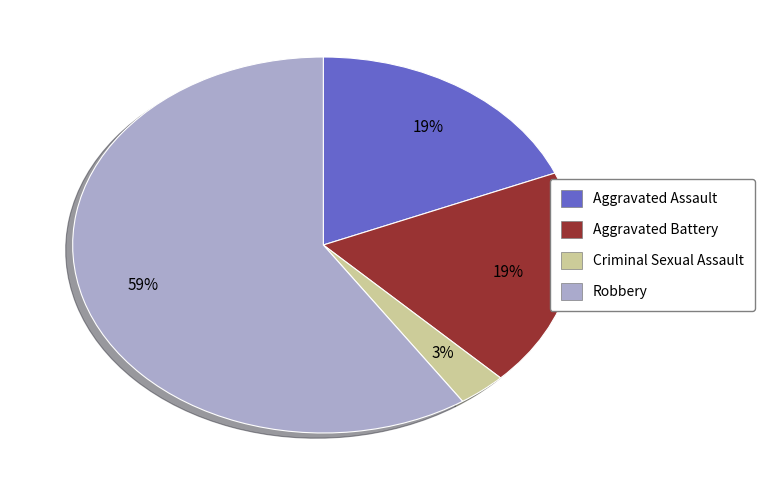

Which category has the smallest portion of the pie?

Criminal Sexual Assault